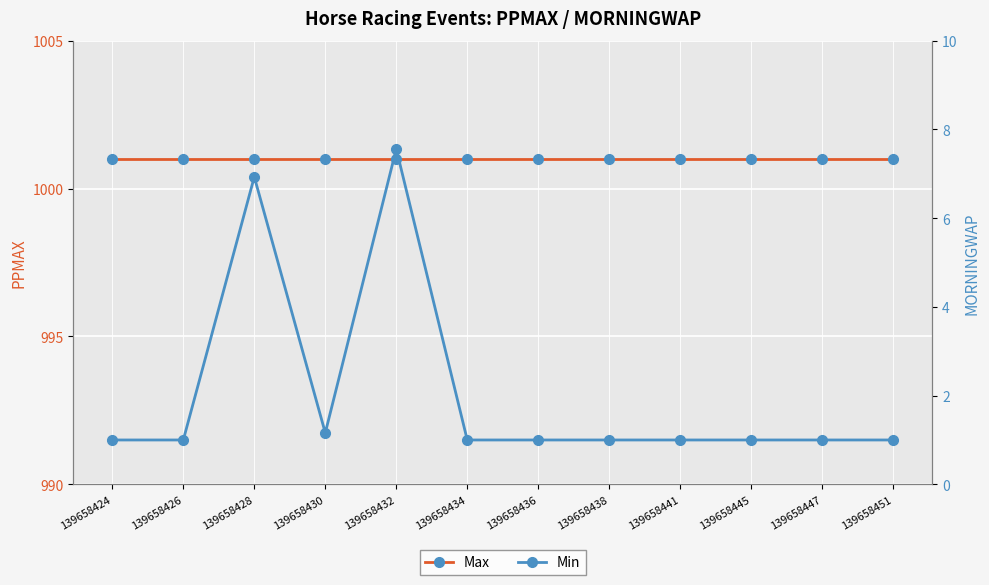

Does the chart display data point markers on the line(s)?

Yes